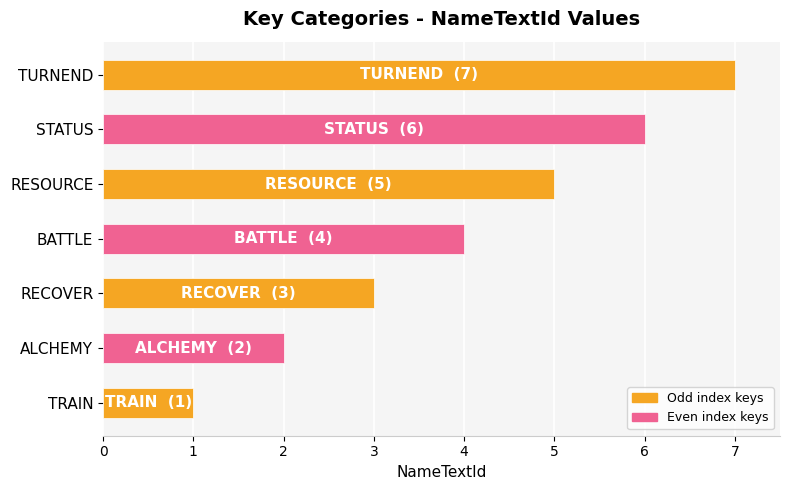

The chart shows a value of 4 at RECOVER. True or false?

False